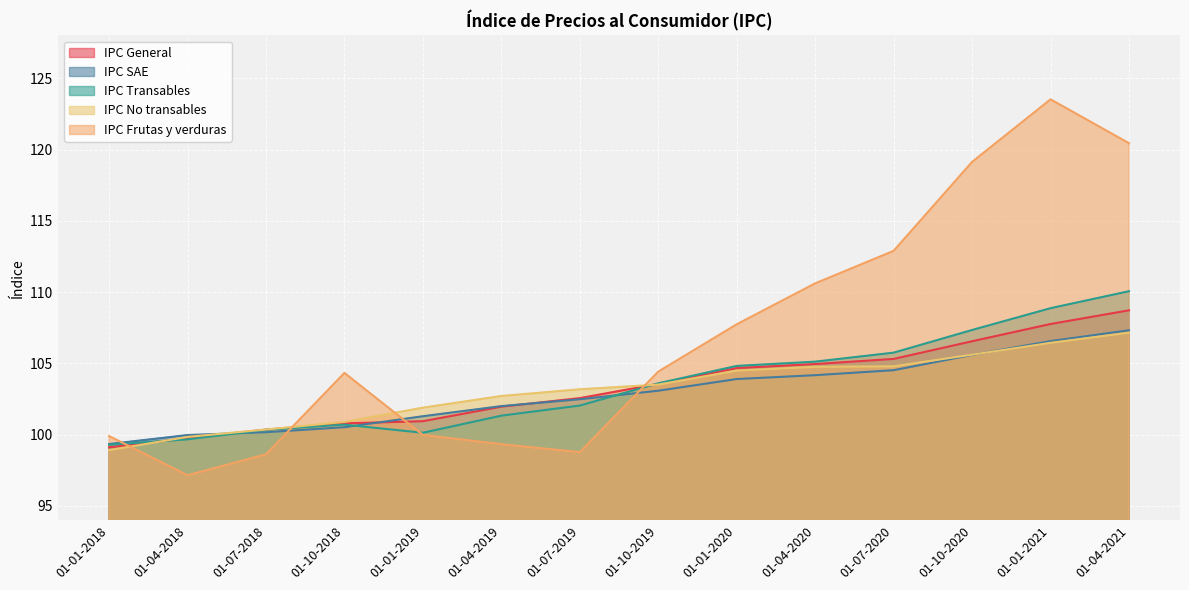

How many categories are shown in the chart?

14